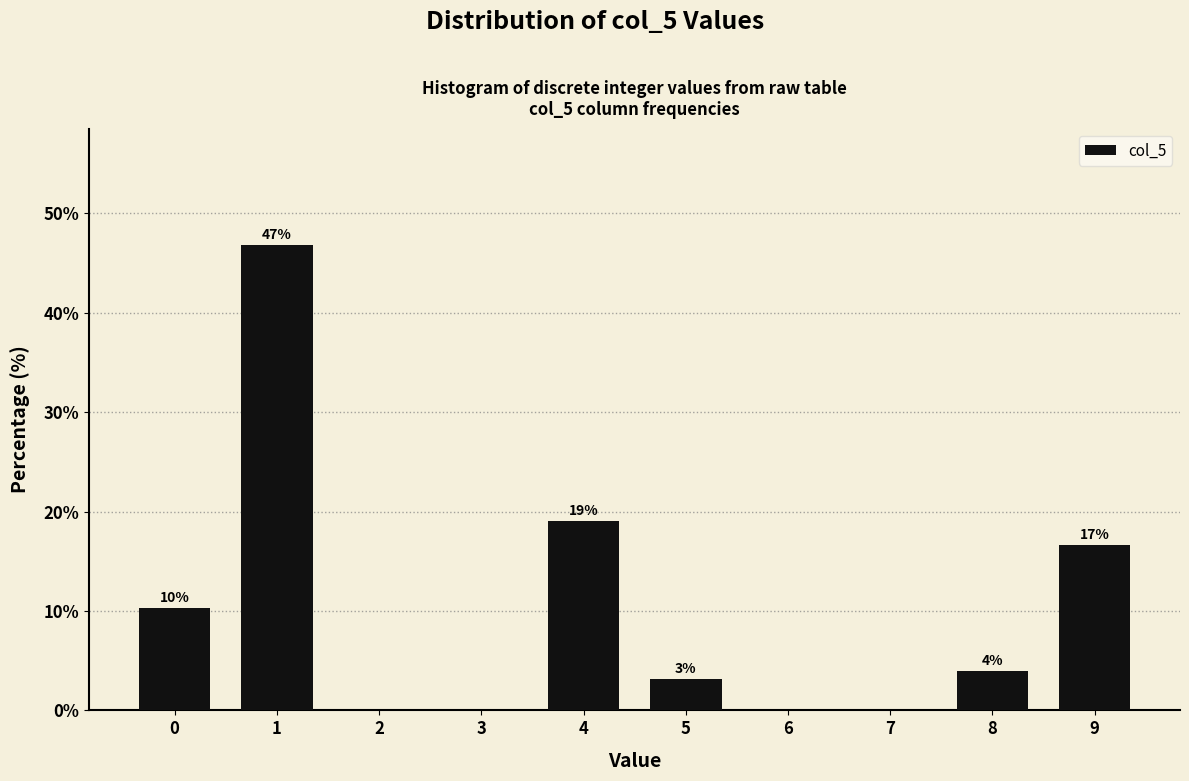

What is the value of the 3rd bar from the left?

19.0